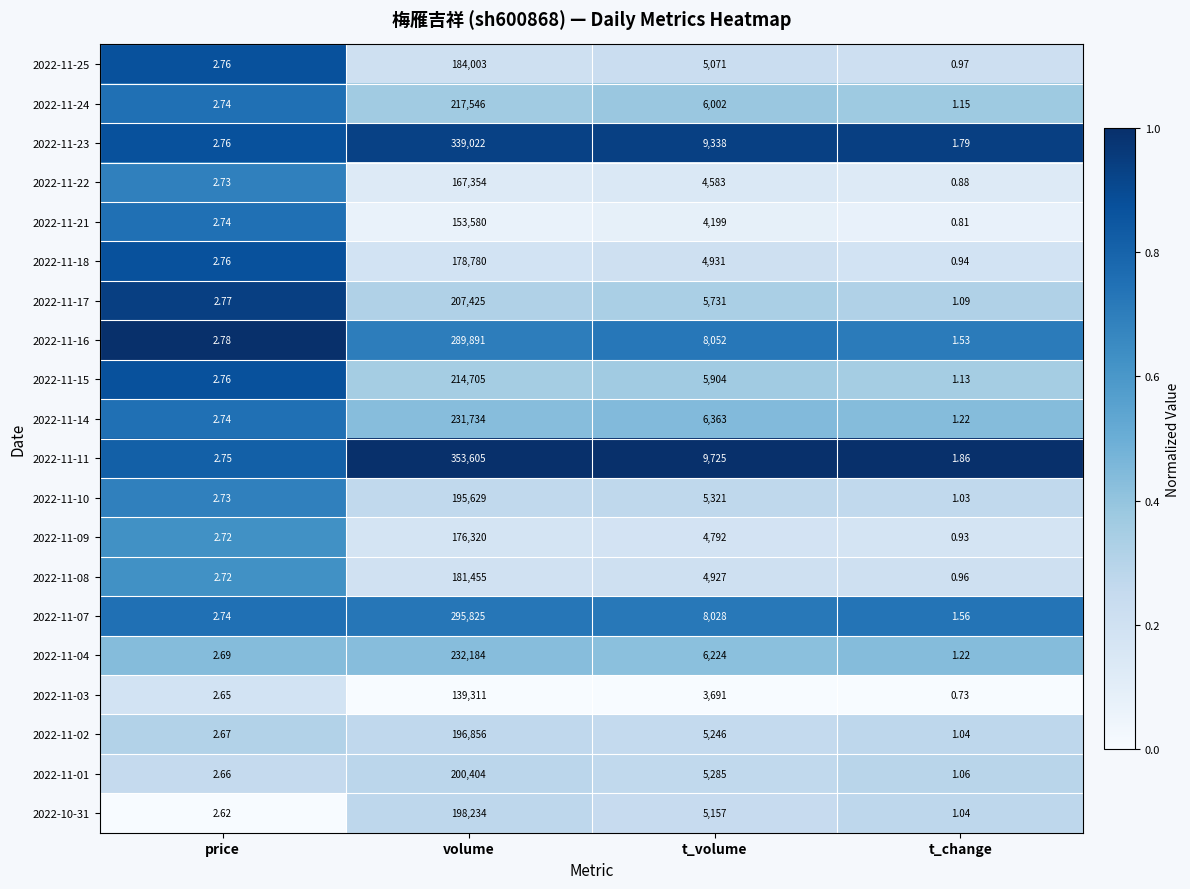

Rank the categories by 2022-11-03 value from lowest to highest.

t_change, price, t_volume, volume